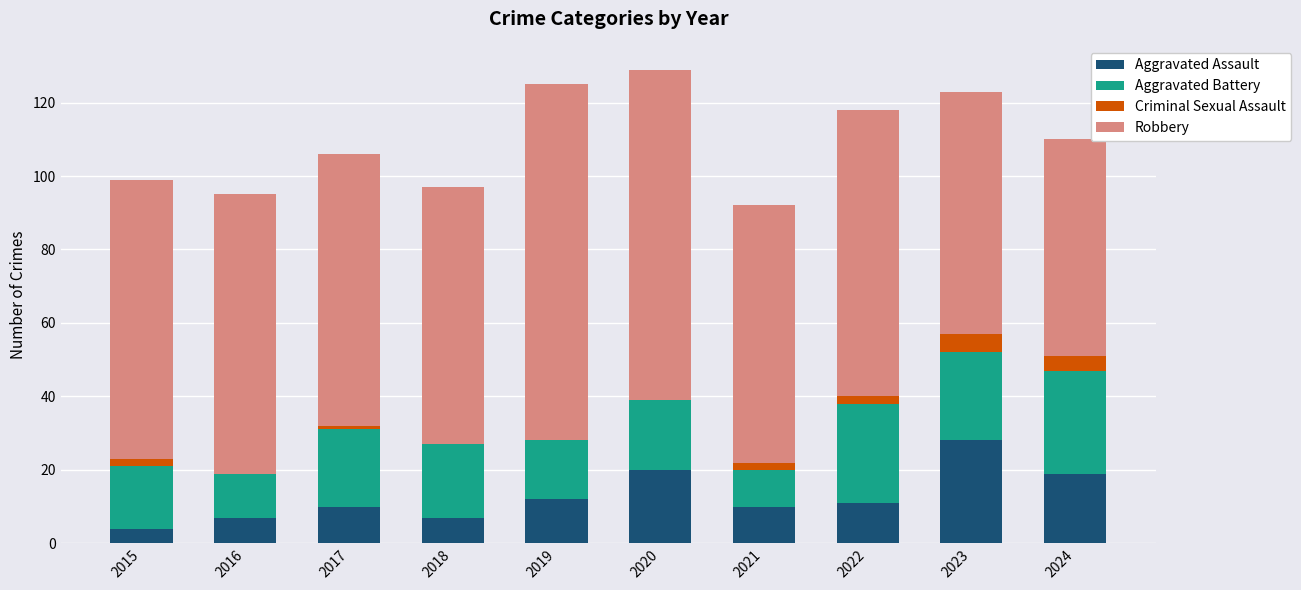

How many categories are shown in the chart?

10